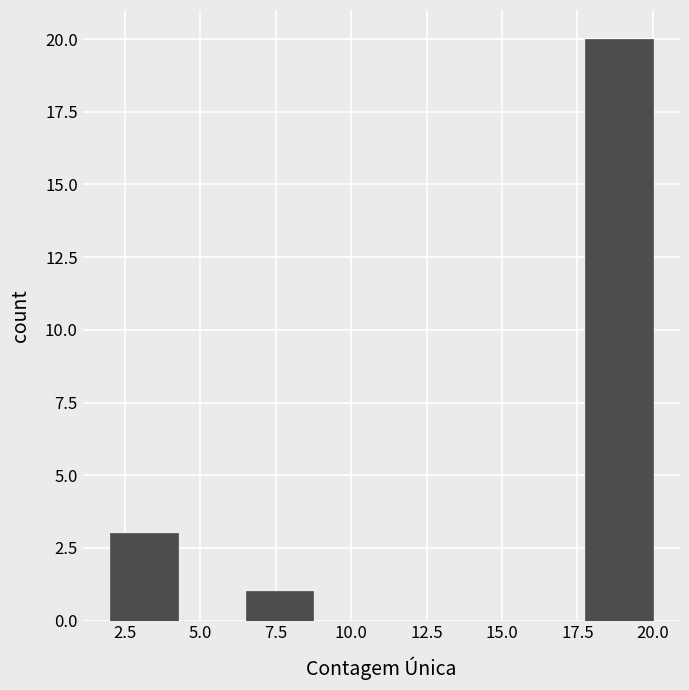

Reading left to right, list every bar in this chart as the range it spans on the x-axis followed by its height. Neither the bar edges nor the heights are printed on the chart, so give them approximately, as read against the axes.

2.00 to 4.25: 3
4.25 to 6.50: 0
6.50 to 8.75: 1
8.75 to 11.00: 0
11.00 to 13.25: 0
13.25 to 15.50: 0
15.50 to 17.75: 0
17.75 to 20.00: 20